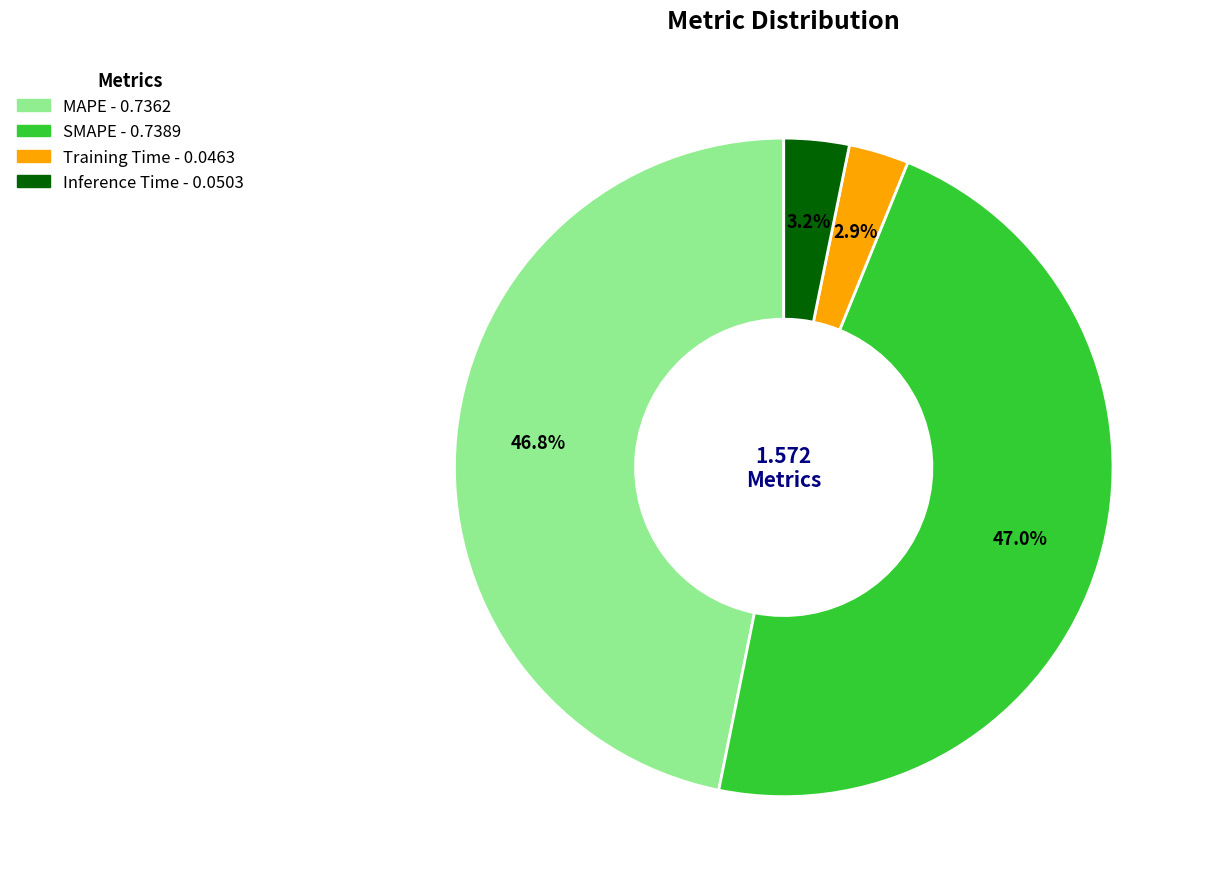

Does Inference Time represent more than half of the total?

No